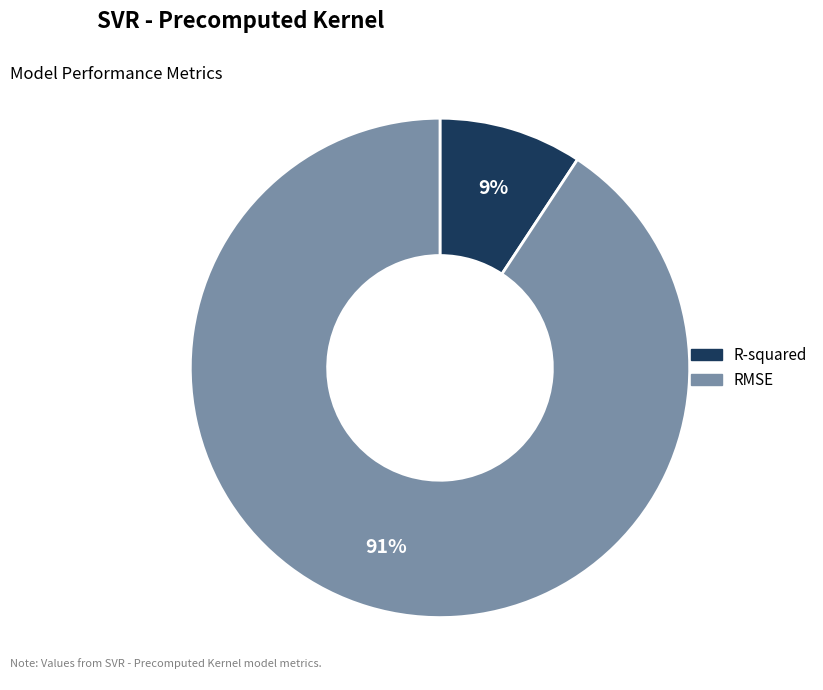

How many slices are in this pie chart?

2